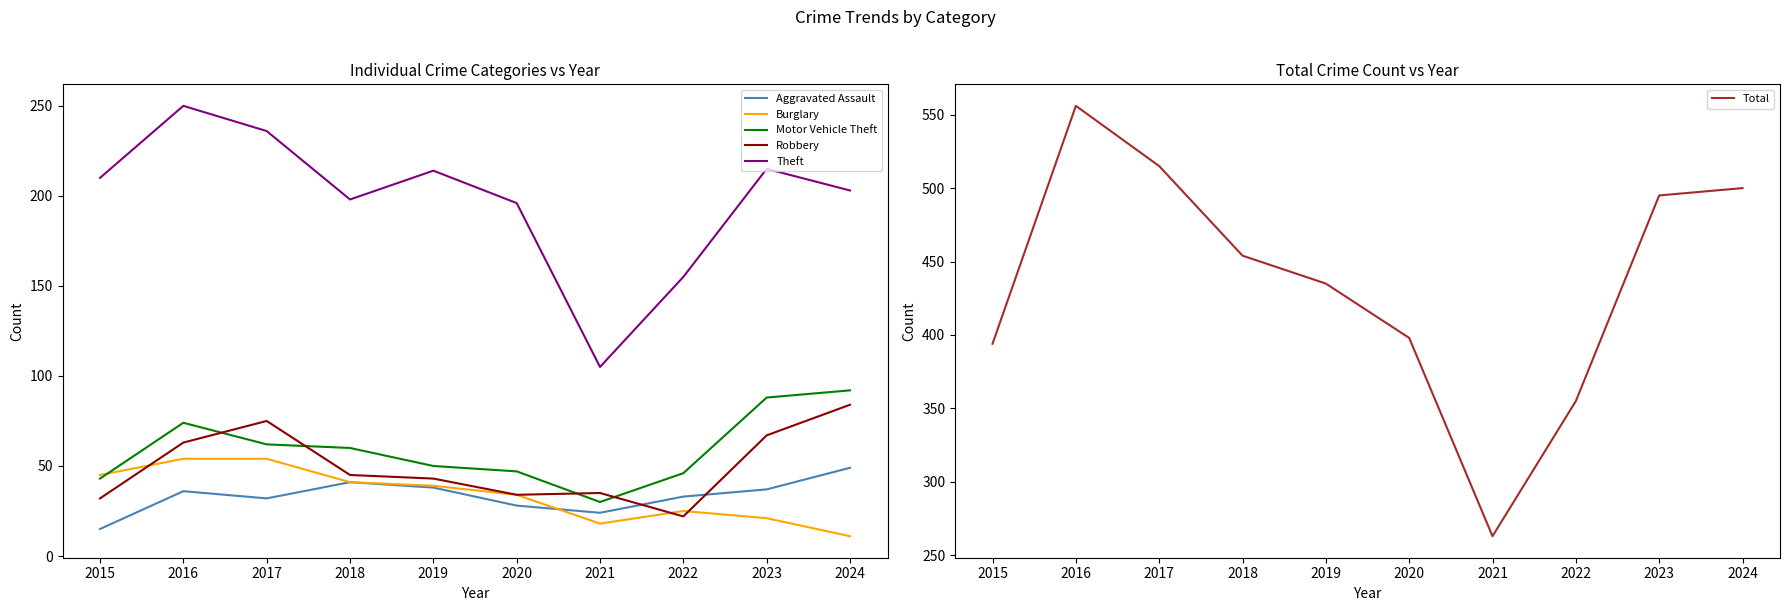

In Burglary, how many points are higher than both neighbors (excluding endpoints)?

1